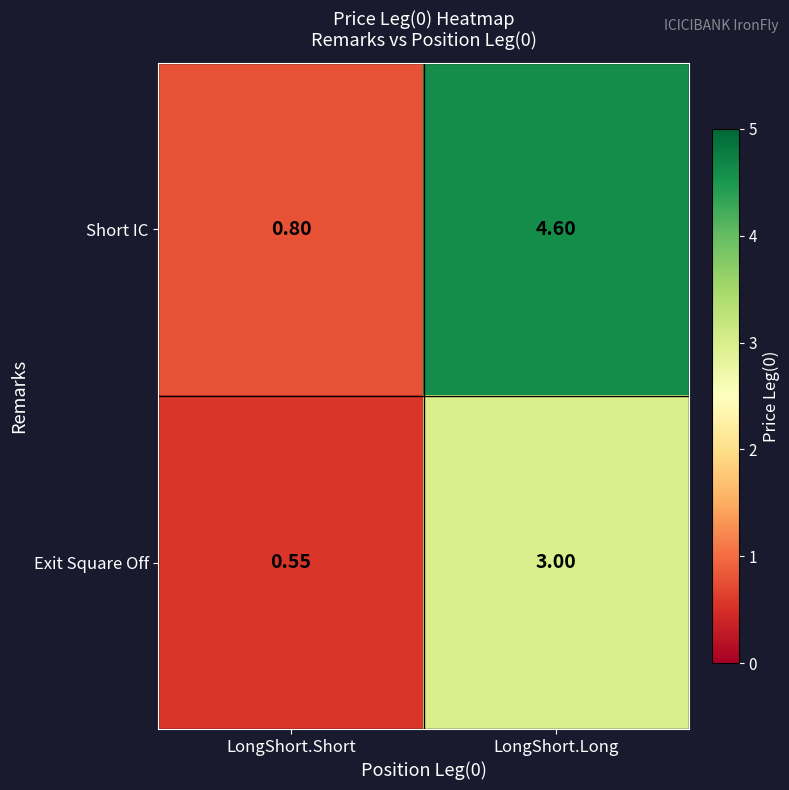

At which category is the sum across all series the highest?

LongShort.Long